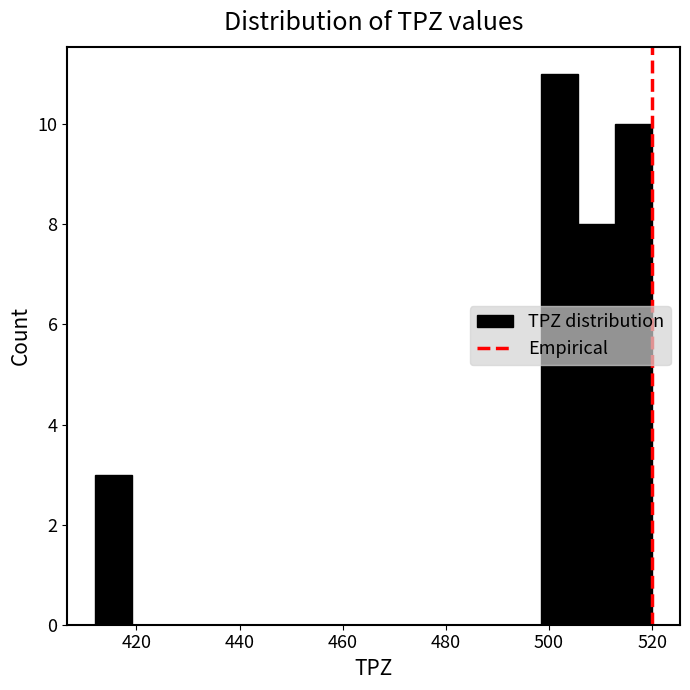

Read against the x-axis, roughly where is the centre of the tallest bar?

502